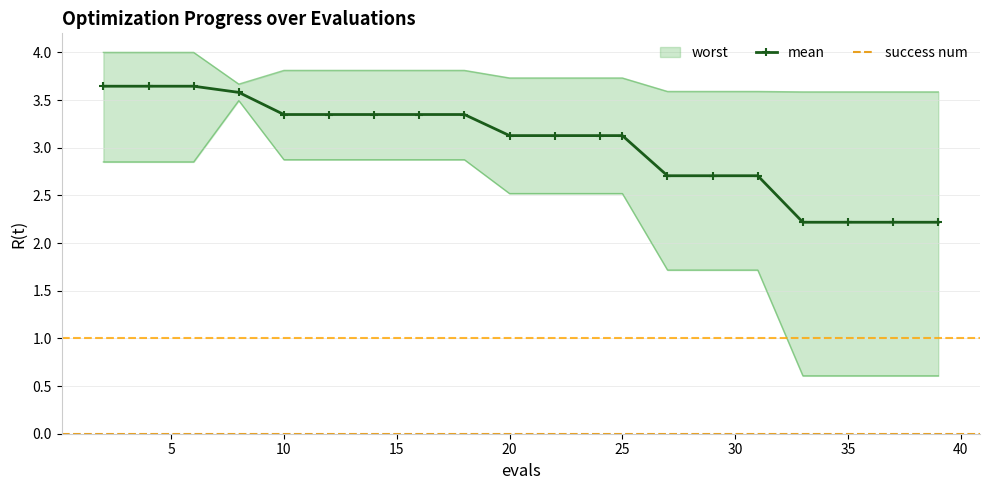

How many data points in mean are less than 3?

7